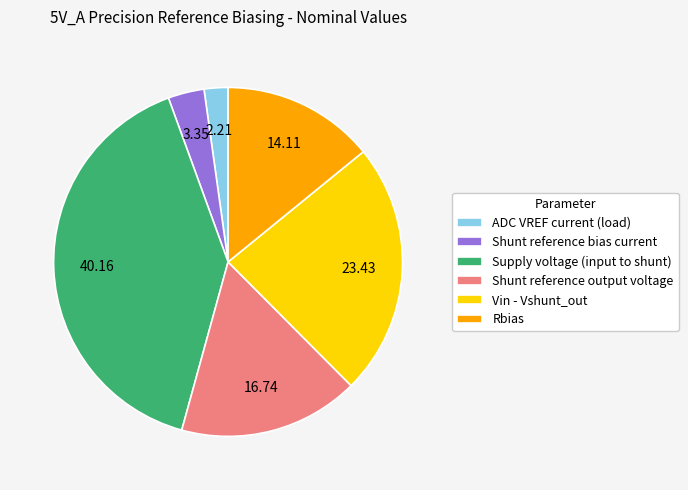

Rank the categories by value from lowest to highest.

ADC VREF current (load), Shunt reference bias current, Rbias, Shunt reference output voltage, Vin - Vshunt_out, Supply voltage (input to shunt)